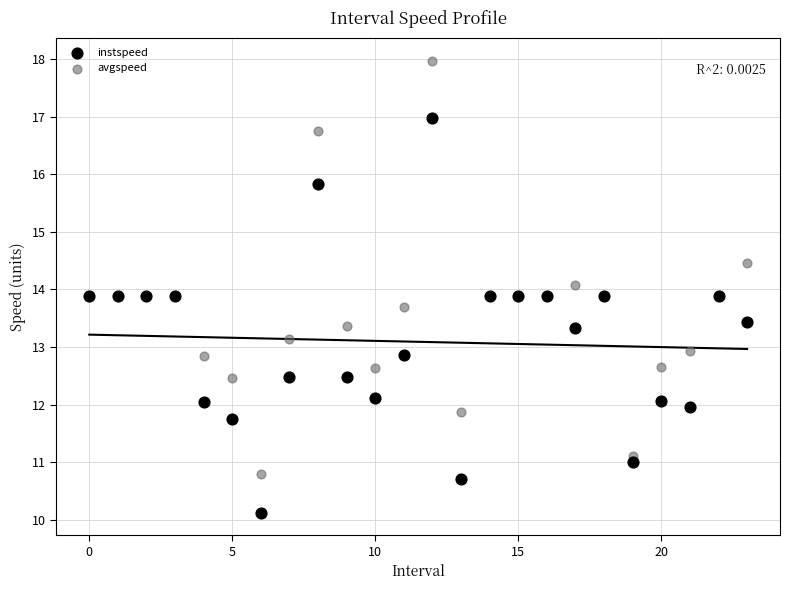

Which series reaches the minimum Y coordinate?

instspeed